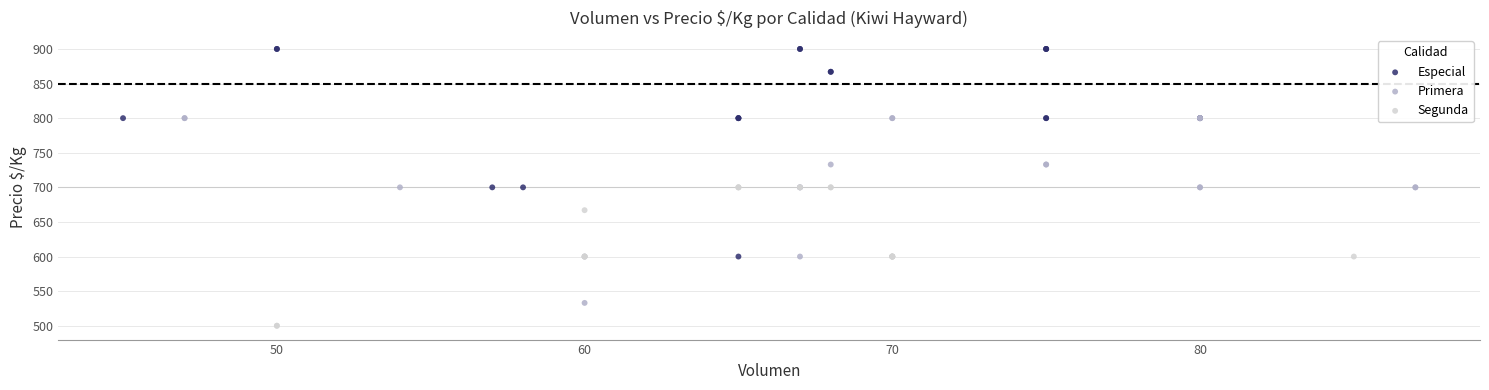

Which series has the widest spread of Y values?

Especial